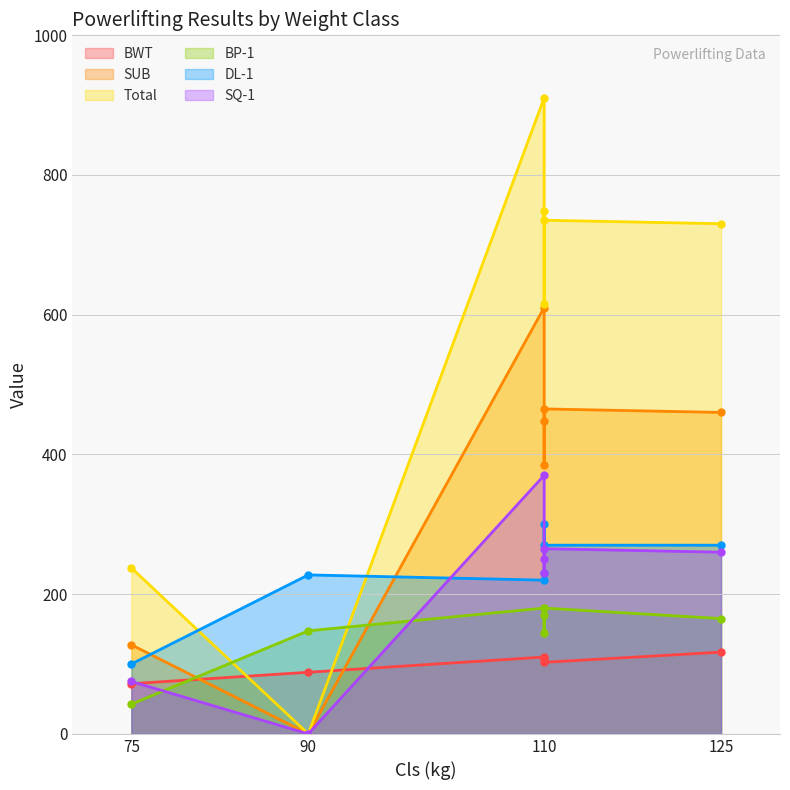

At which category does DL-1 reach its first local valley?

110